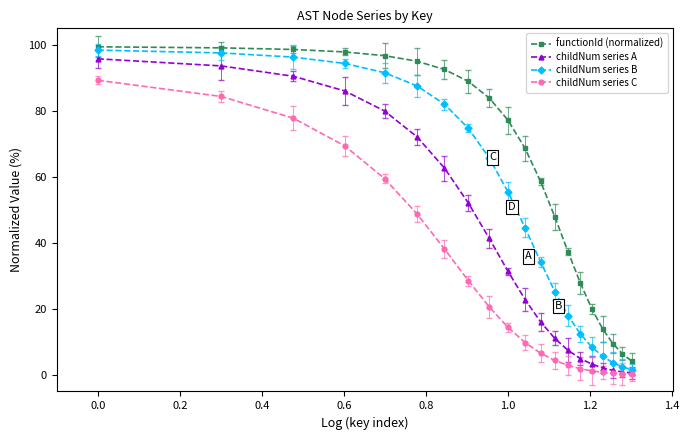

How many data points in functionId (normalized) are less than 77?

10